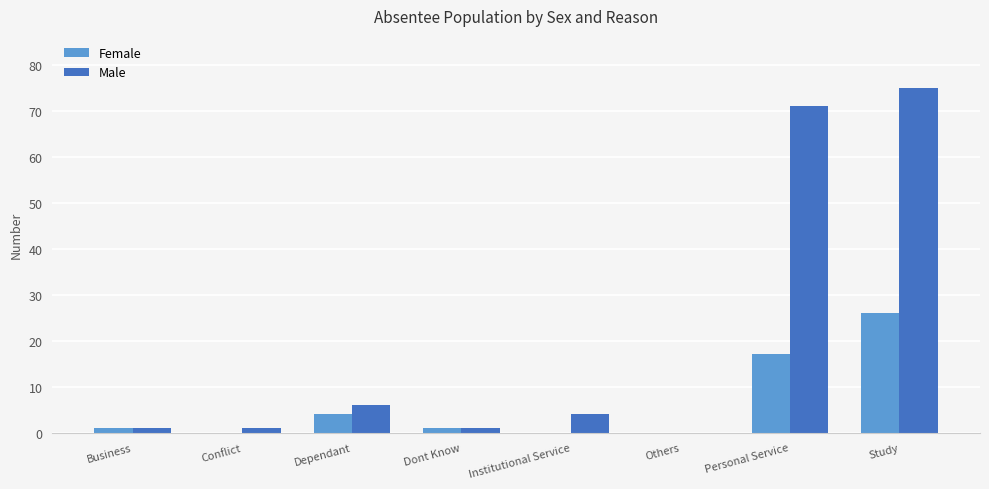

The Male series shows 75 at Study. True or false?

True